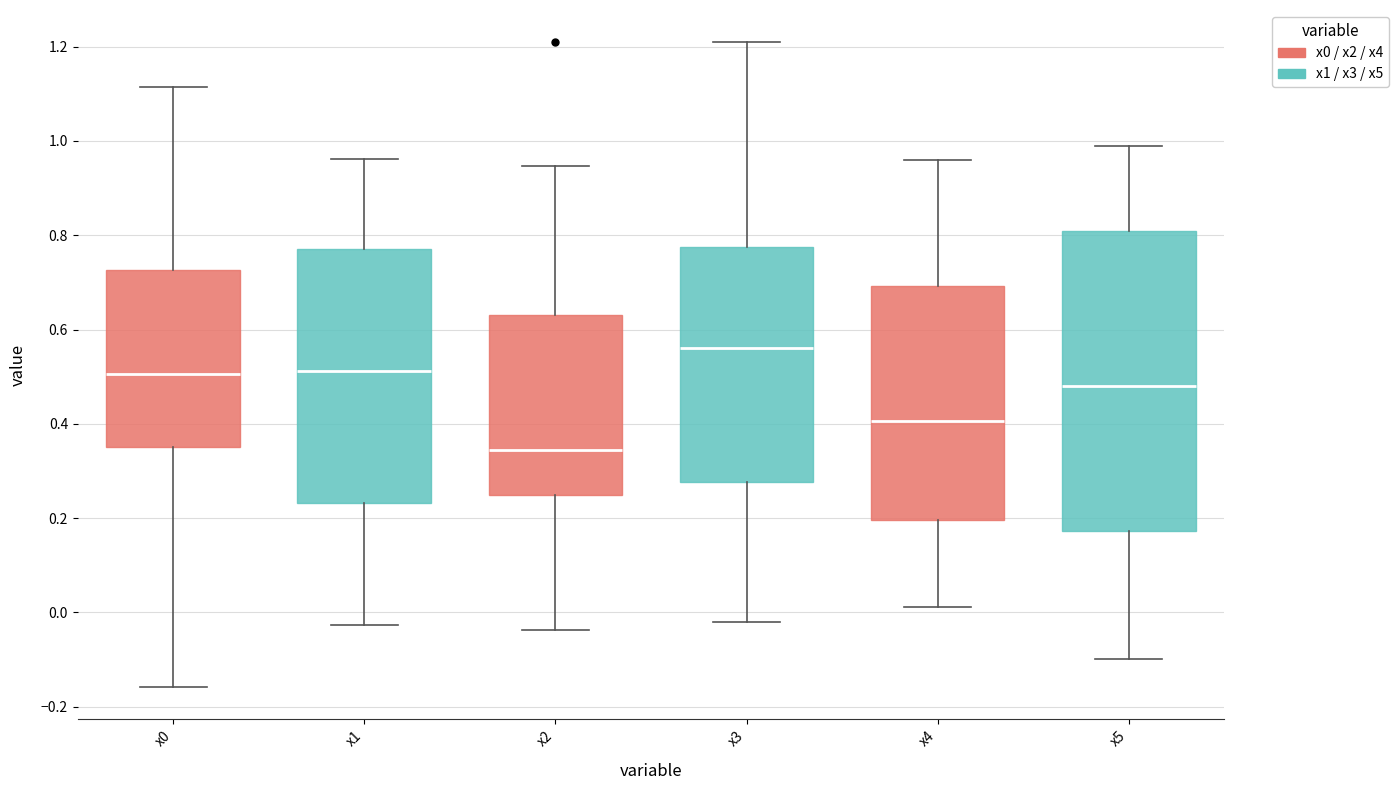

Reading left to right, transcribe this box plot: for each box, give where its median line is, the range the box spans, and where its two whiskers end, as read against the y-axis. The values are not printed on the chart, so give them approximately, as read against the axis.

x0: median 0.50, box 0.36 to 0.72, whiskers -0.16 to 1.12
x1: median 0.52, box 0.24 to 0.78, whiskers -0.02 to 0.96
x2: median 0.34, box 0.24 to 0.64, whiskers -0.04 to 0.94
x3: median 0.56, box 0.28 to 0.78, whiskers -0.02 to 1.20
x4: median 0.40, box 0.20 to 0.70, whiskers 0.02 to 0.96
x5: median 0.48, box 0.18 to 0.80, whiskers -0.10 to 0.98